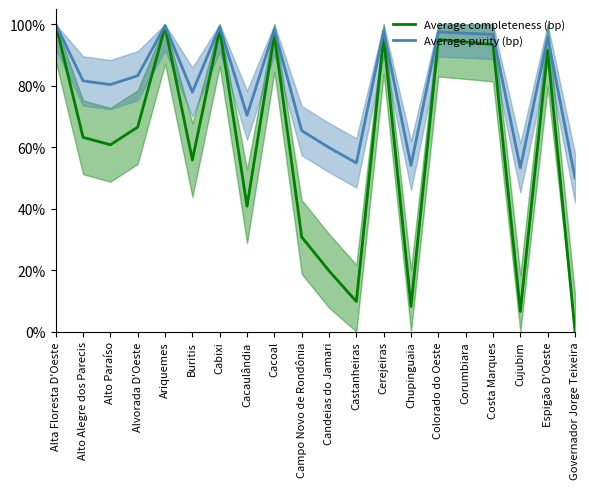

At how many categories does at least one series exceed 0?

20